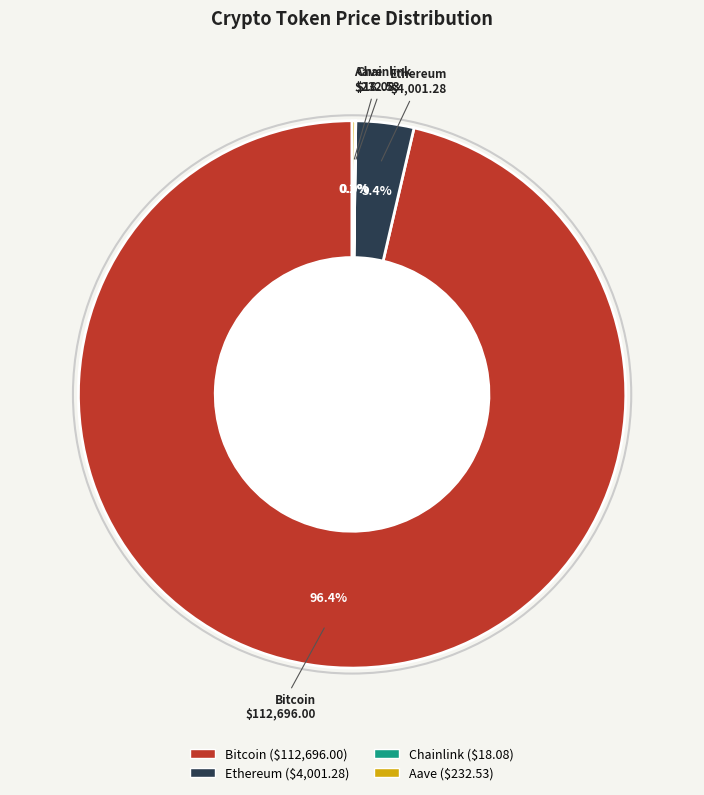

Is it true that Ethereum is 3% of the pie?

True